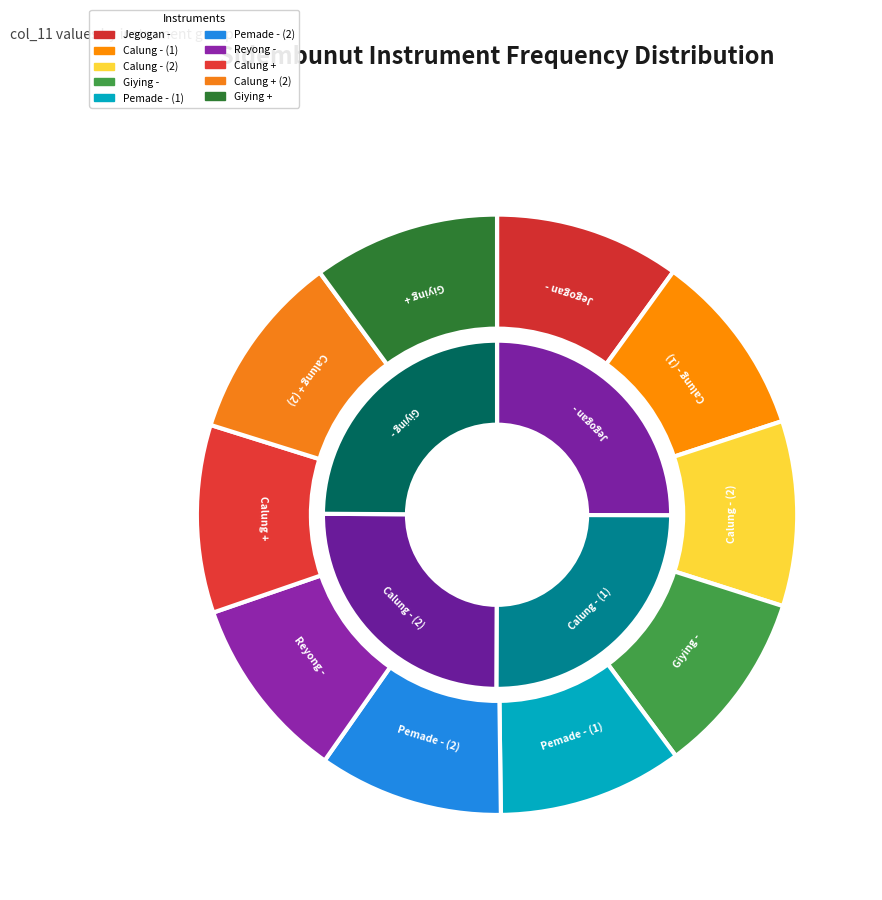

What is the smallest slice in the pie chart?

Giying -